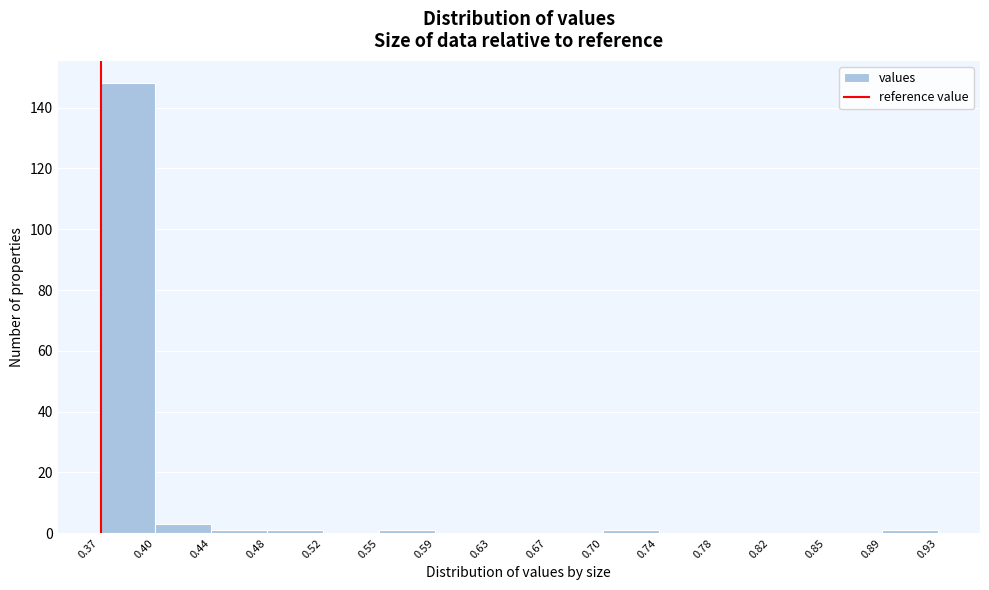

Over which range of the x-axis is the bar tallest?

0.37 to 0.40